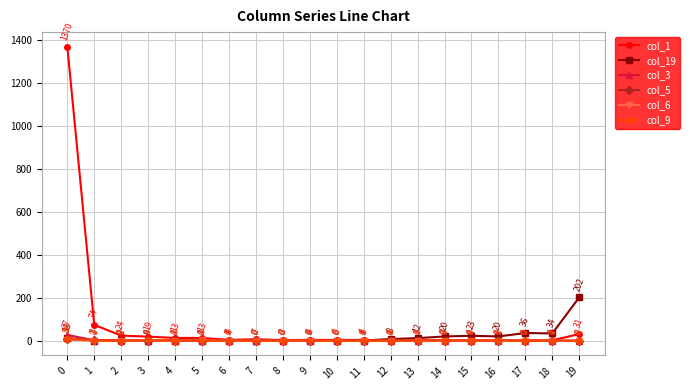

What is the difference between the maximum and second lowest values in the col_5 series?

8